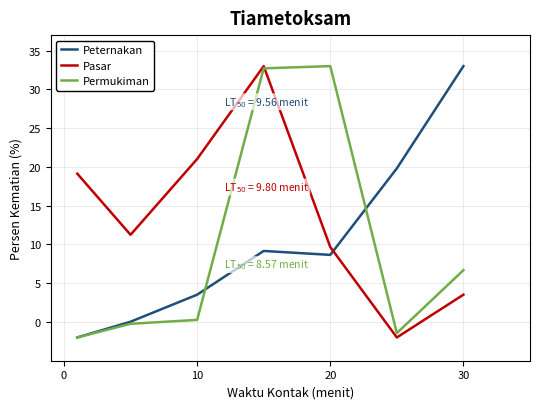

What is the smallest value displayed?

-2.0